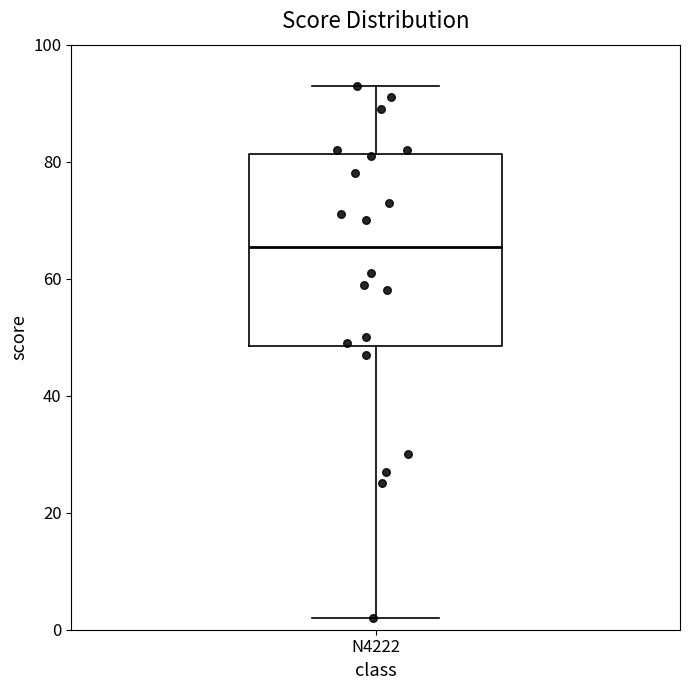

Transcribe this box plot: give where the median line is, the range the box spans, and where the two whiskers end, as read against the y-axis. The values are not printed on the chart, so give them approximately, as read against the axis.

median 66, box 48 to 82, whiskers 2 to 94